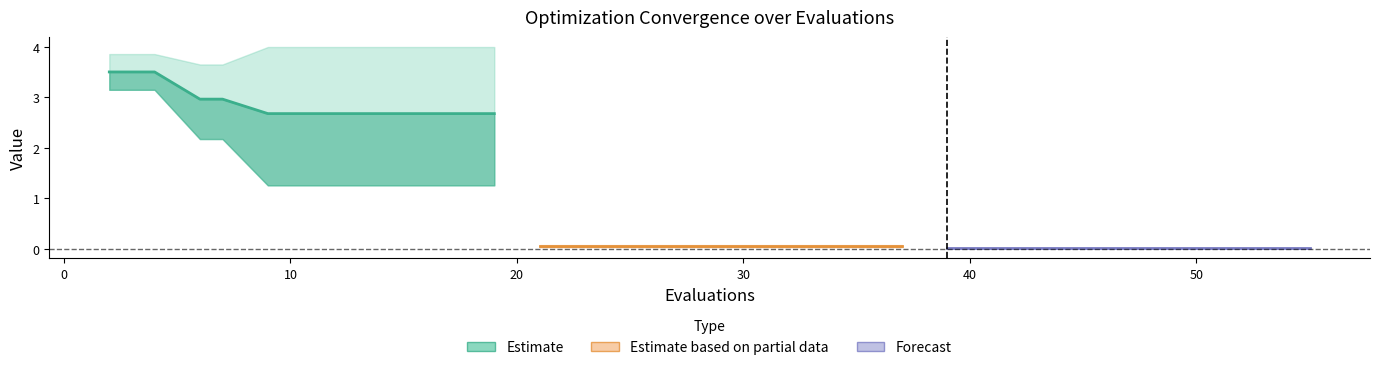

List the labels in order of worst value, largest first.

9, 11, 13, 15, 17, 19, 2, 4, 6, 7, 21, 23, 25, 27, 28, 30, 32, 34, 36, 37, 39, 41, 42, 44, 46, 48, 49, 51, 53, 55